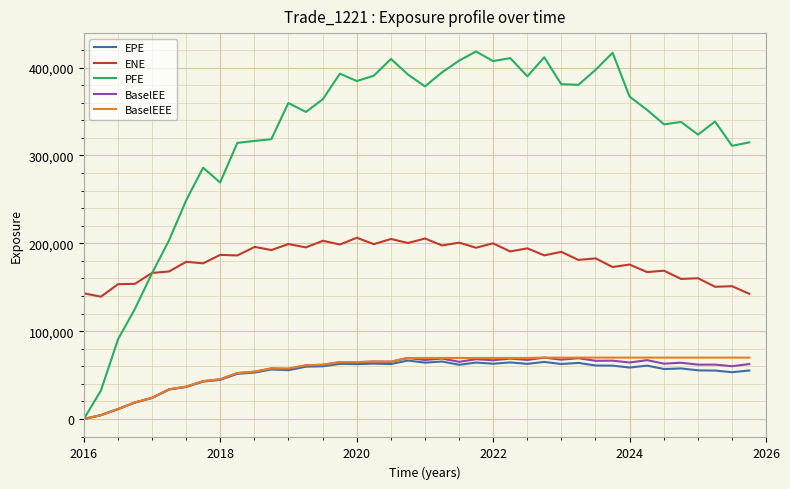

True or false: ENE and EPE intersect in this chart.

False